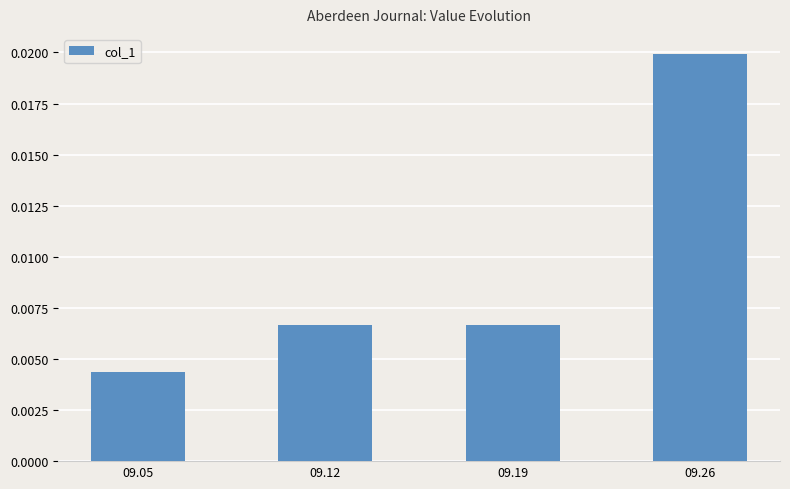

Which label corresponds to the largest value in the chart?

09.26